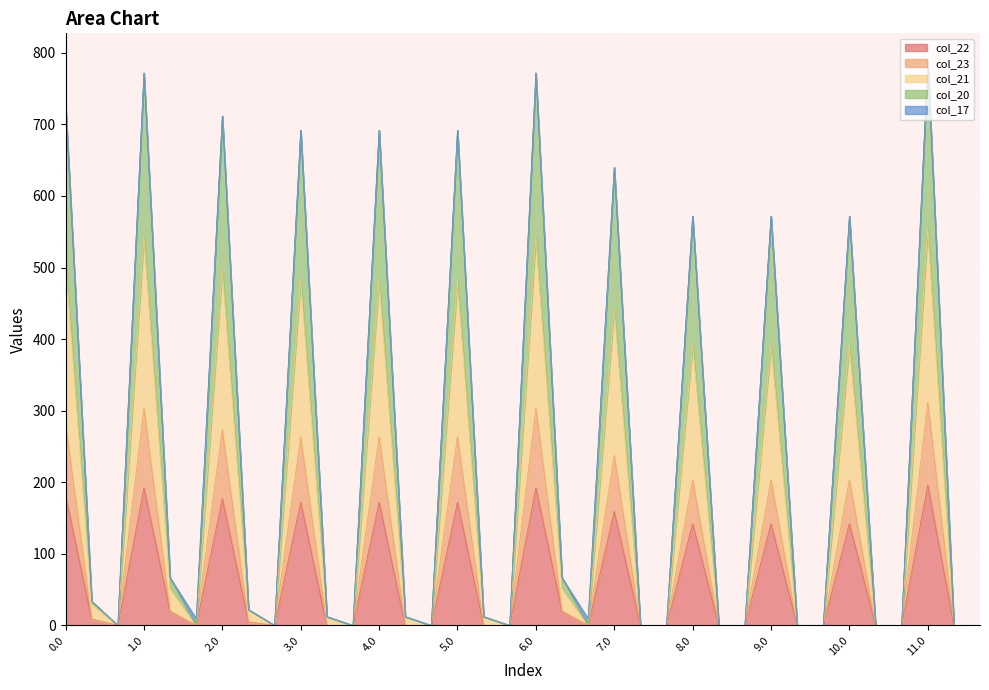

How many values in col_23 are above zero?

16